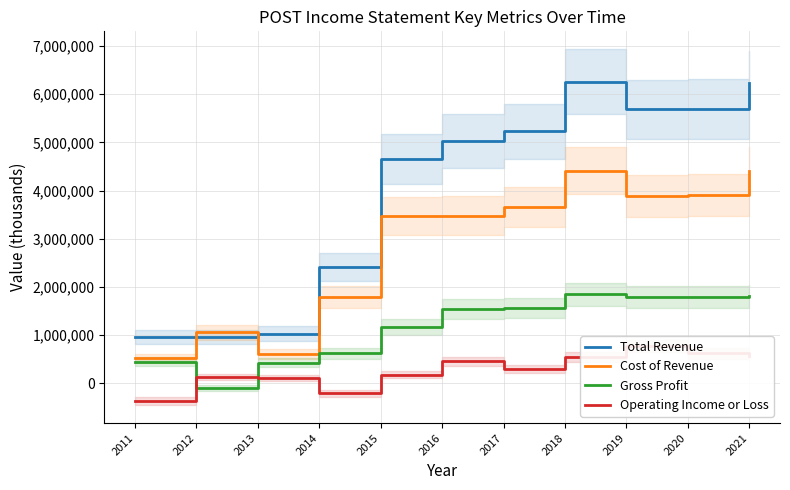

What is the difference between the Operating Income or Loss values at 2017 and 2016?

165500